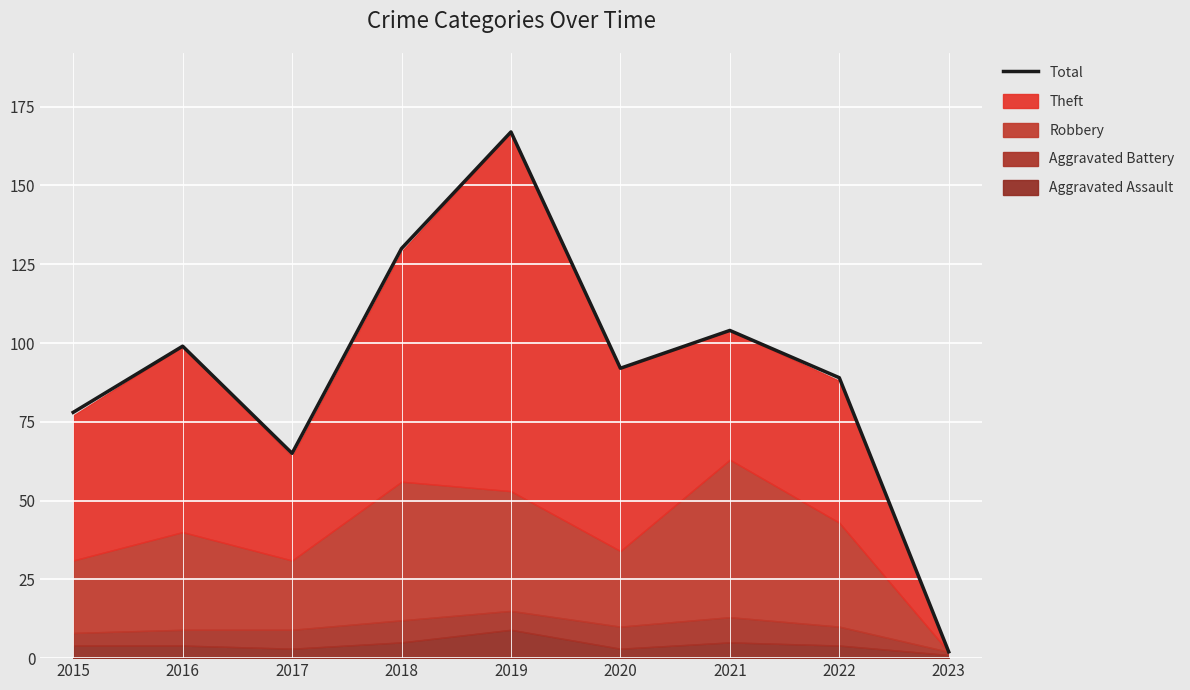

Approximately how many times larger is the value at 2021 compared to 2020?

1.1